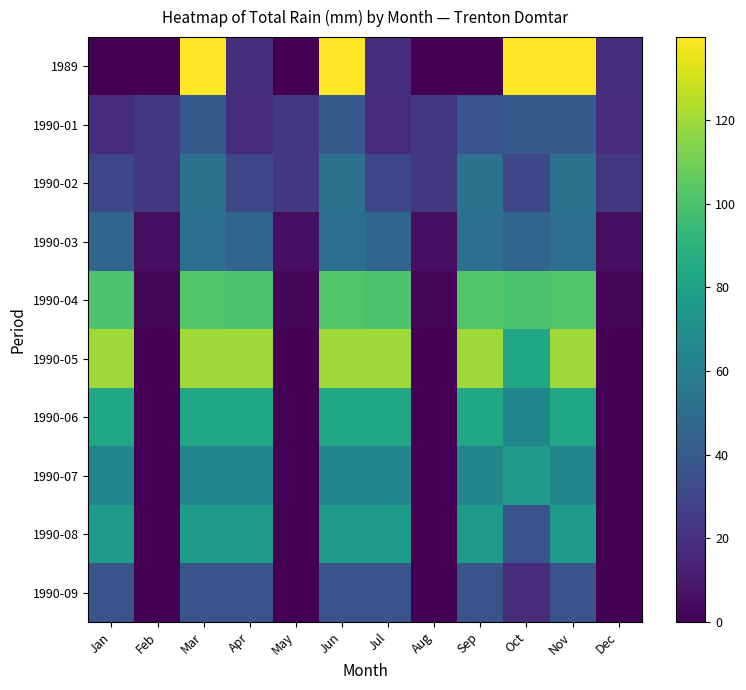

Which series has the widest spread of values?

1989